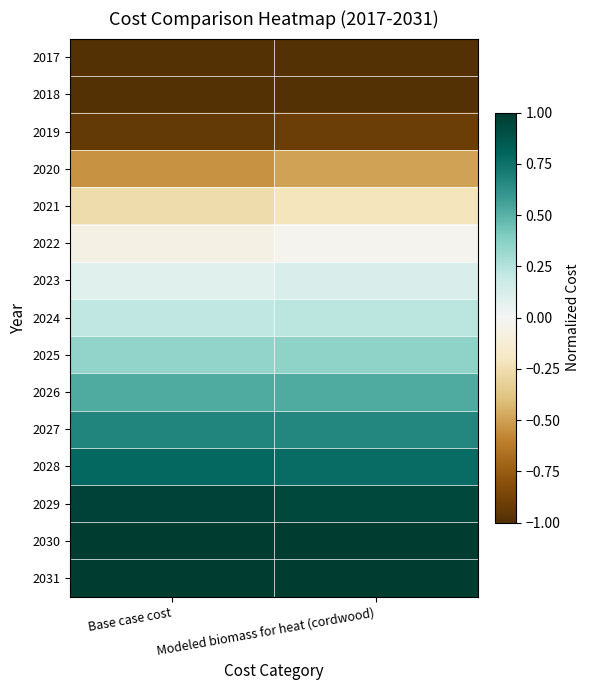

Which has a higher value, Modeled biomass for heat (cordwood) or Base case cost?

Modeled biomass for heat (cordwood)